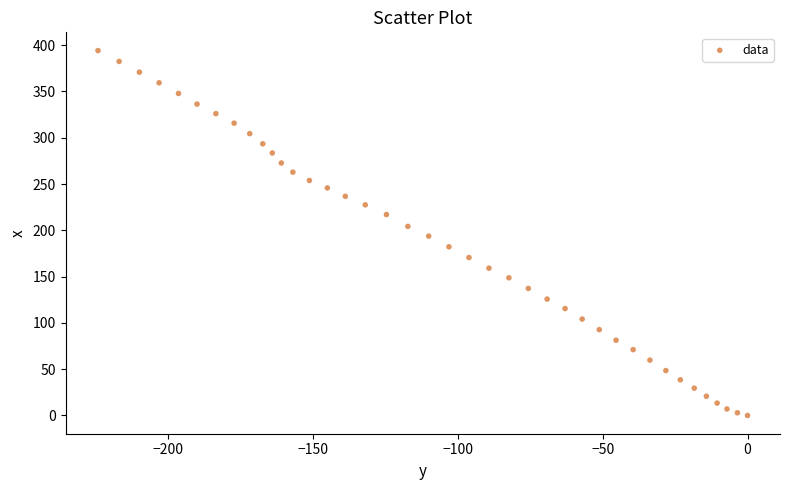

What is the range of Y values (max minus min)?

394.1